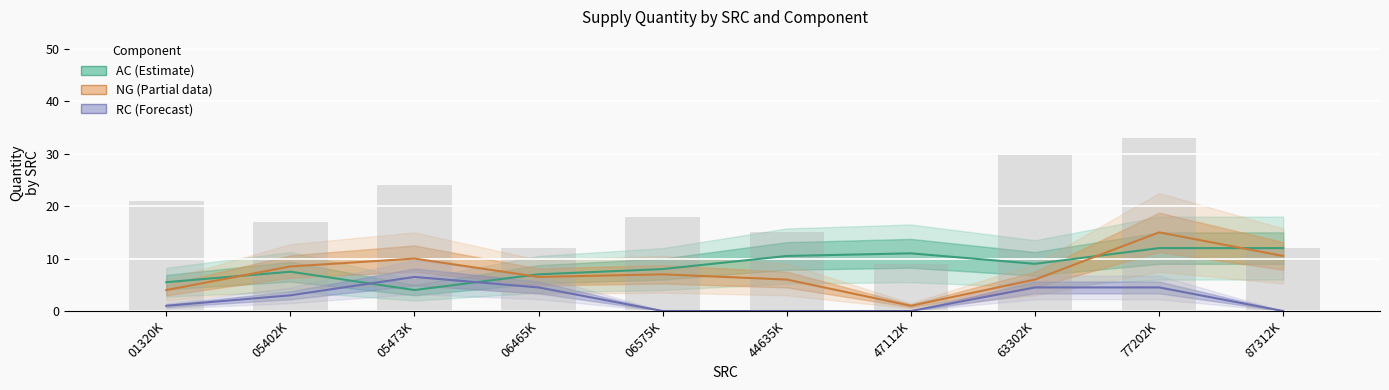

True or false: RC (Forecast) has a value of 3.4 at 47112K.

False